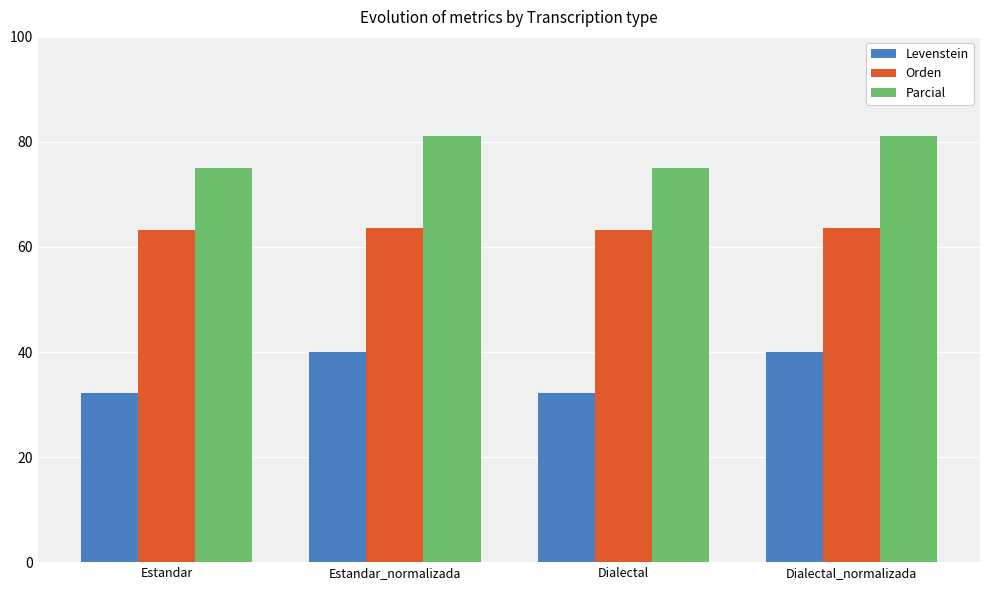

What is the difference between the maximum and second lowest values in the Levenstein series?

7.7